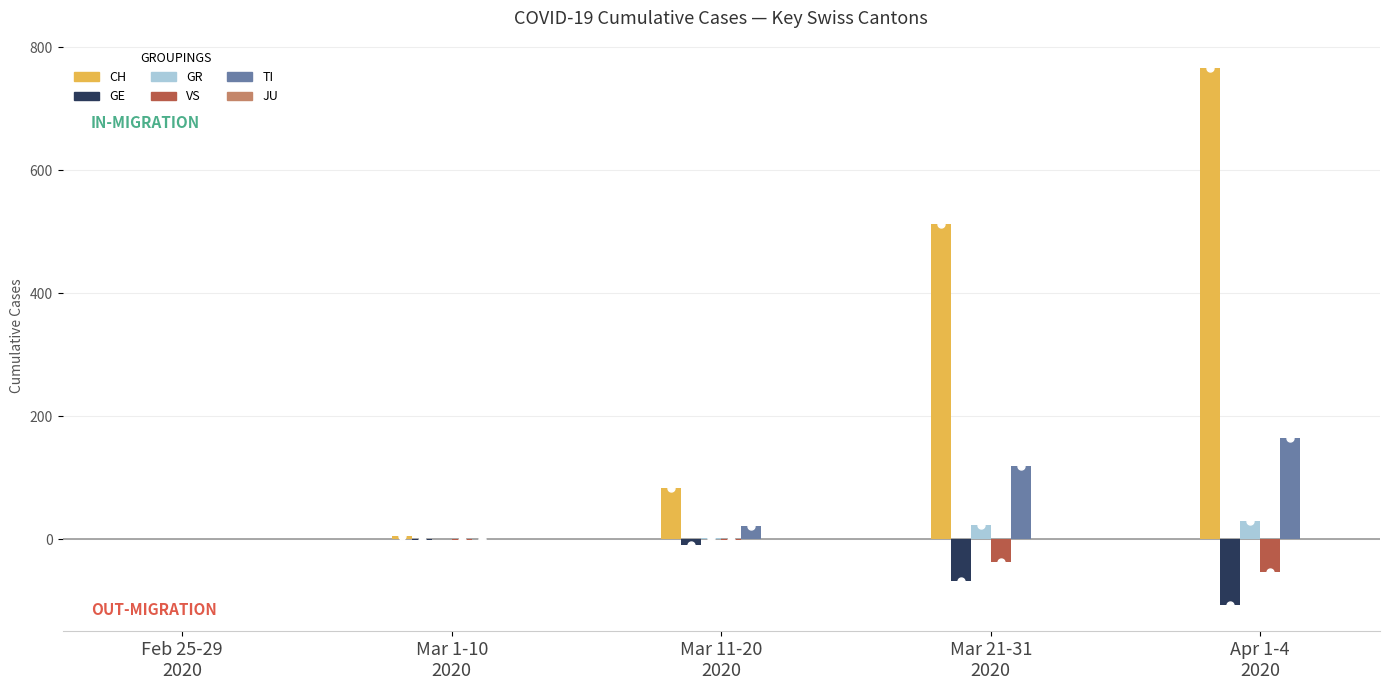

Which series has the largest total across all categories?

CH